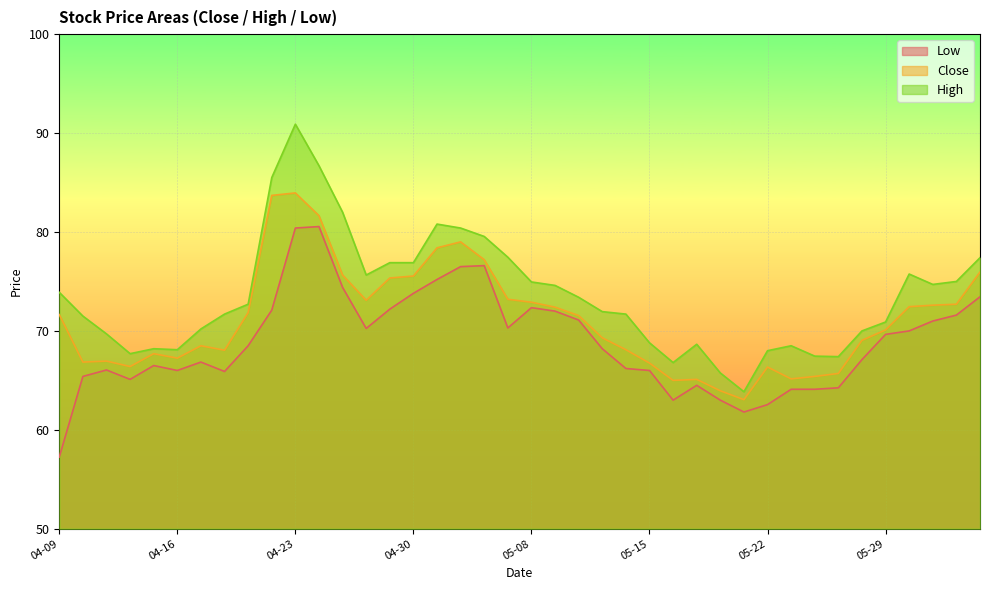

At which category does Low reach its first local peak?

04-11